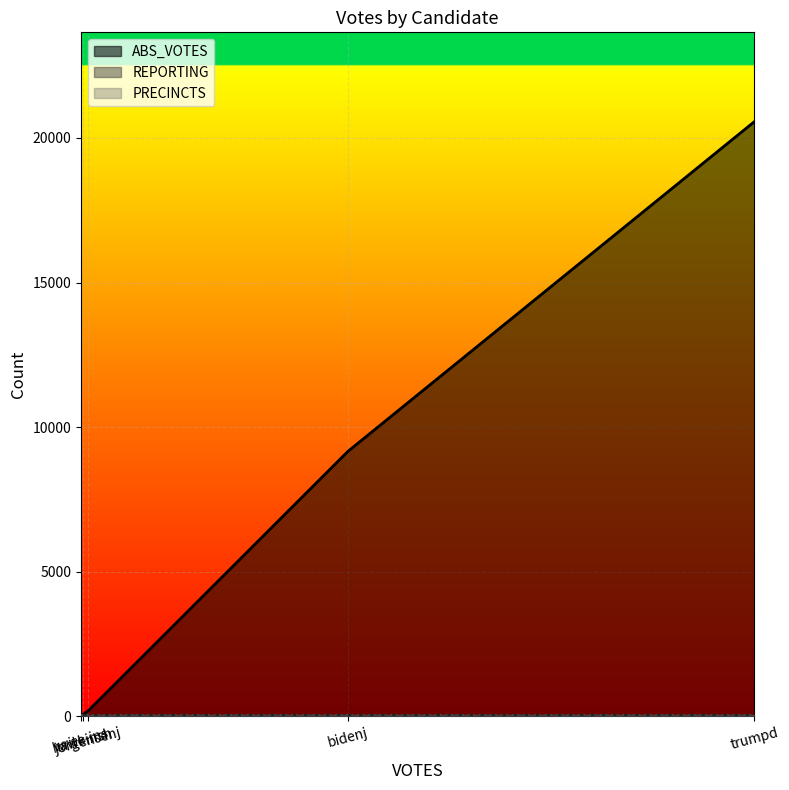

What is the sum of all REPORTING values?

215